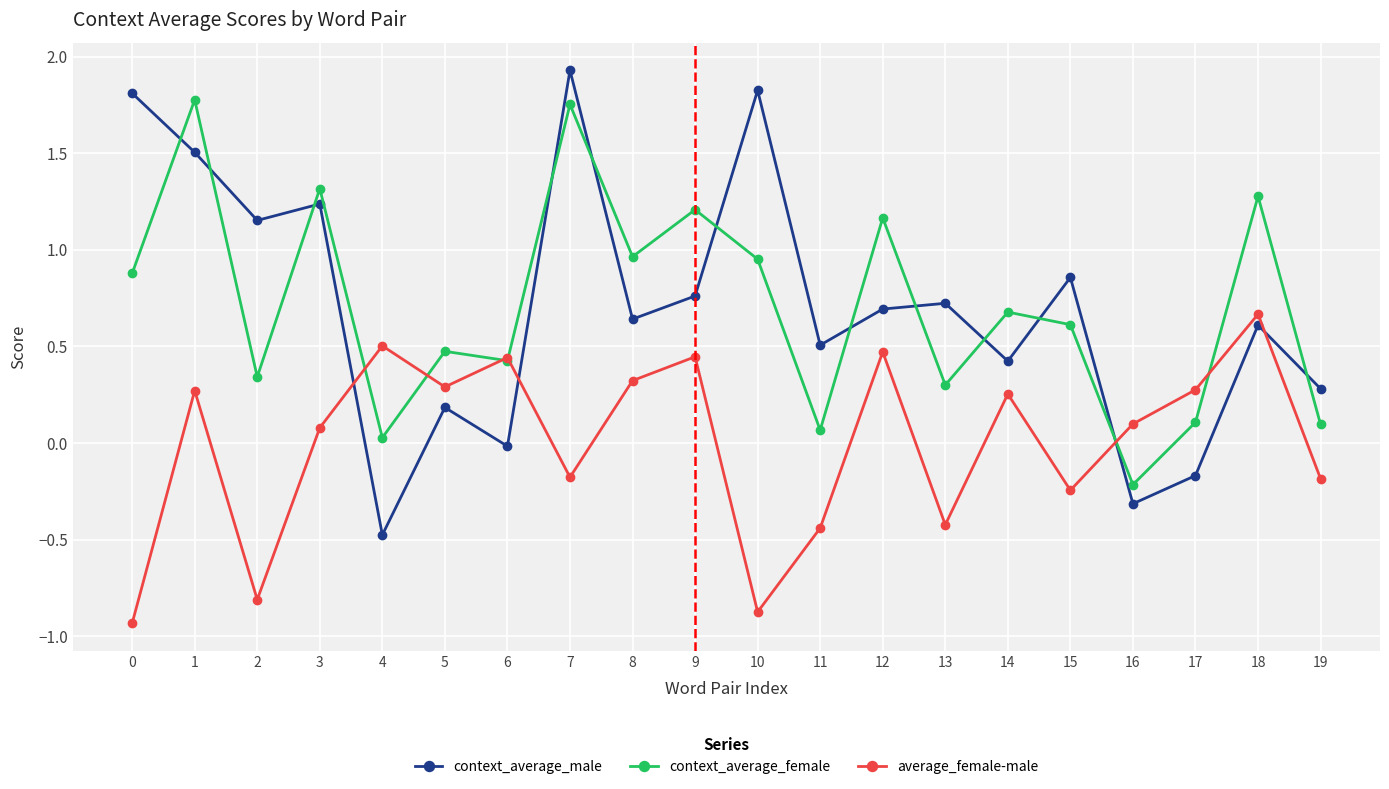

At which category does the chart reach its peak across all series?

7